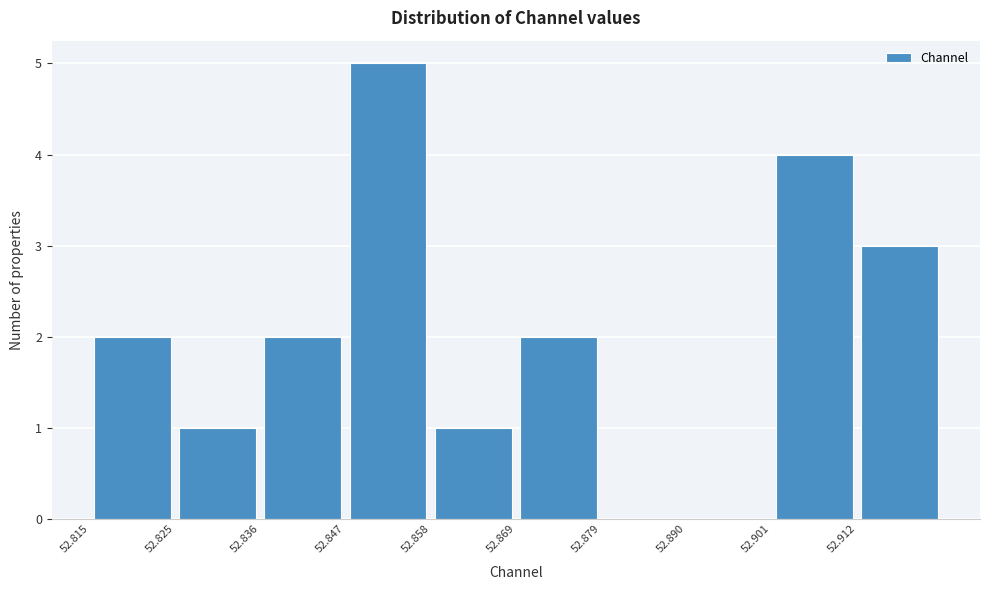

What is the height of the bar covering 52.868 to 52.880 on the x-axis? Neither the bar edges nor the heights are printed on the chart, so give them approximately, as read against the axes.

2